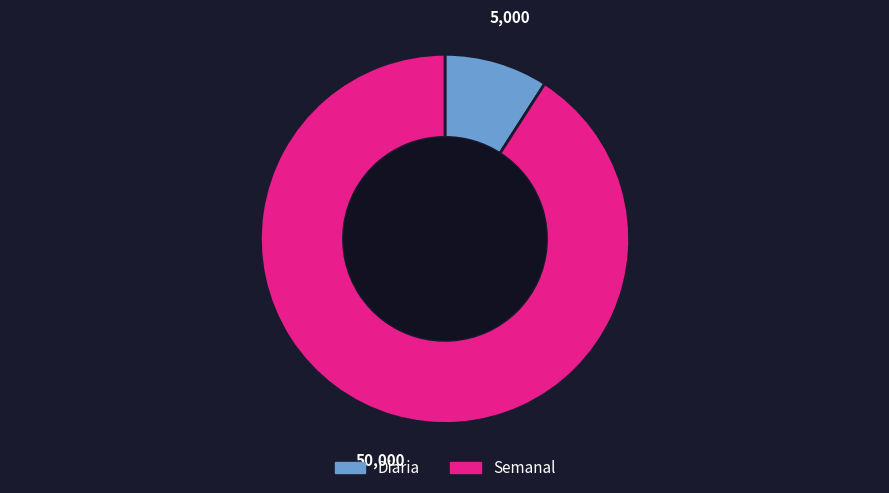

Between Semanal and Diaria, which is larger?

Semanal